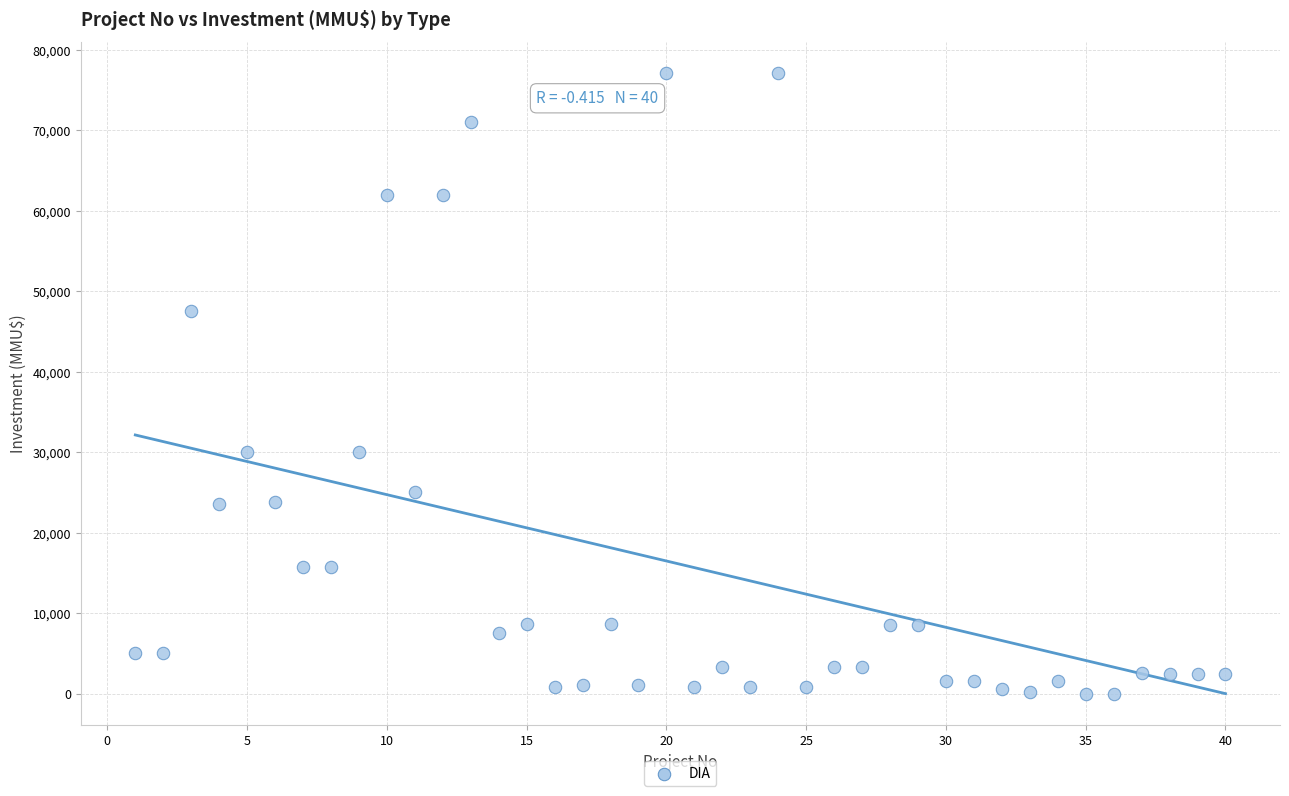

What is the range of Y values (max minus min)?

77133